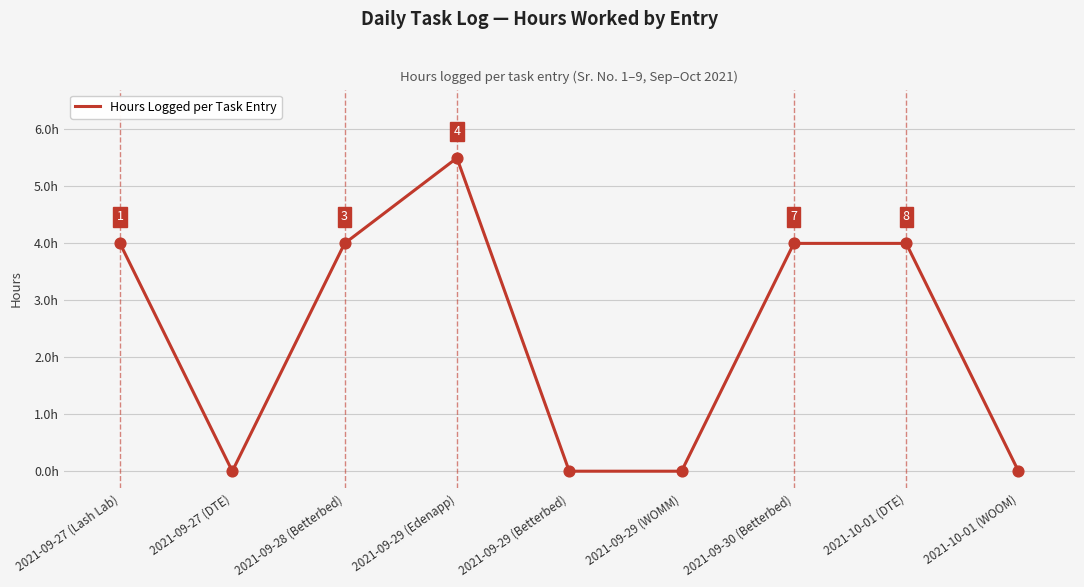

Which has a higher value, 2021-09-27 (Lash Lab) or 2021-09-27 (DTE)?

2021-09-27 (Lash Lab)